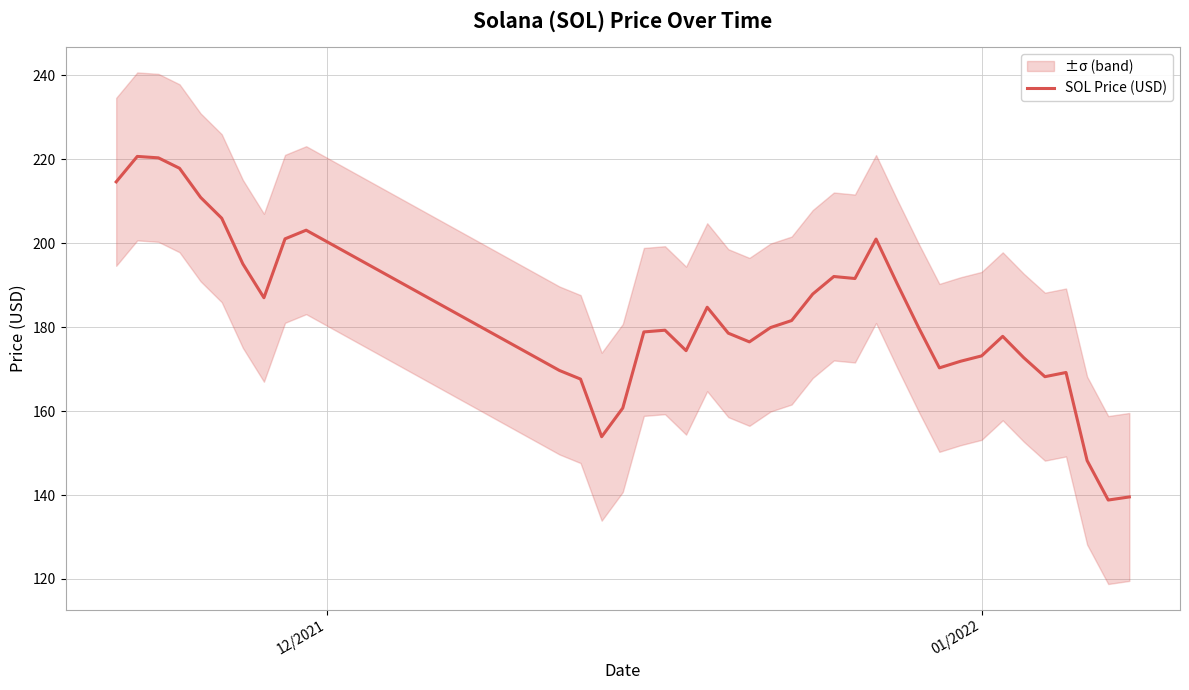

Is it true that the value at 32 is 78.7?

False